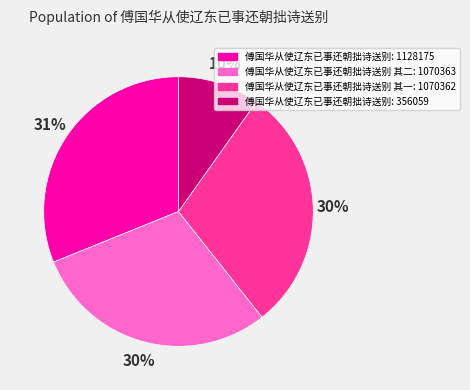

Is there any slice that represents more than half of the pie?

No